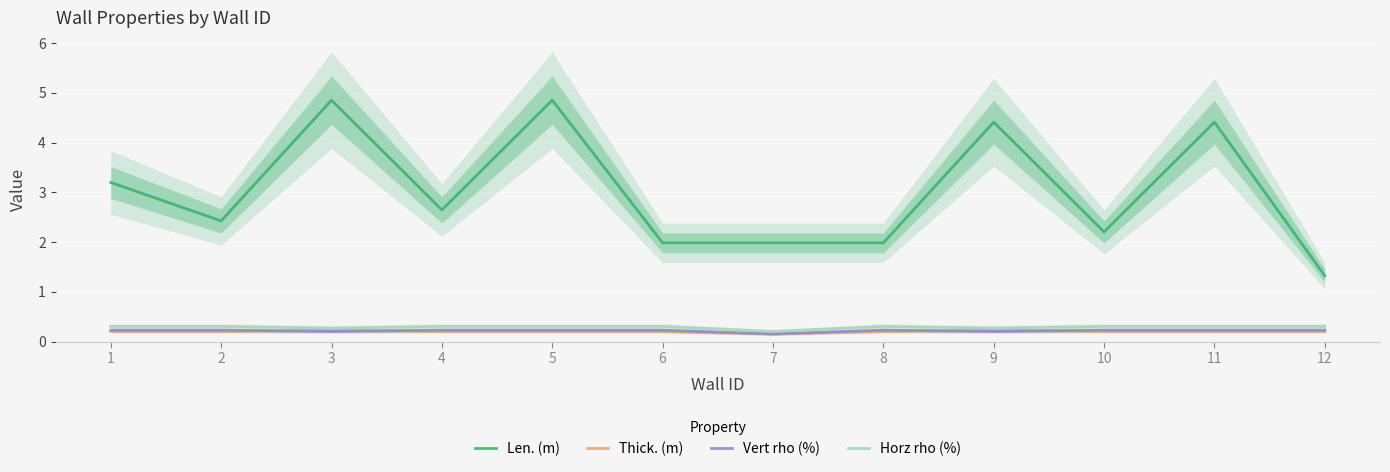

At how many categories does at least one series exceed 0?

12